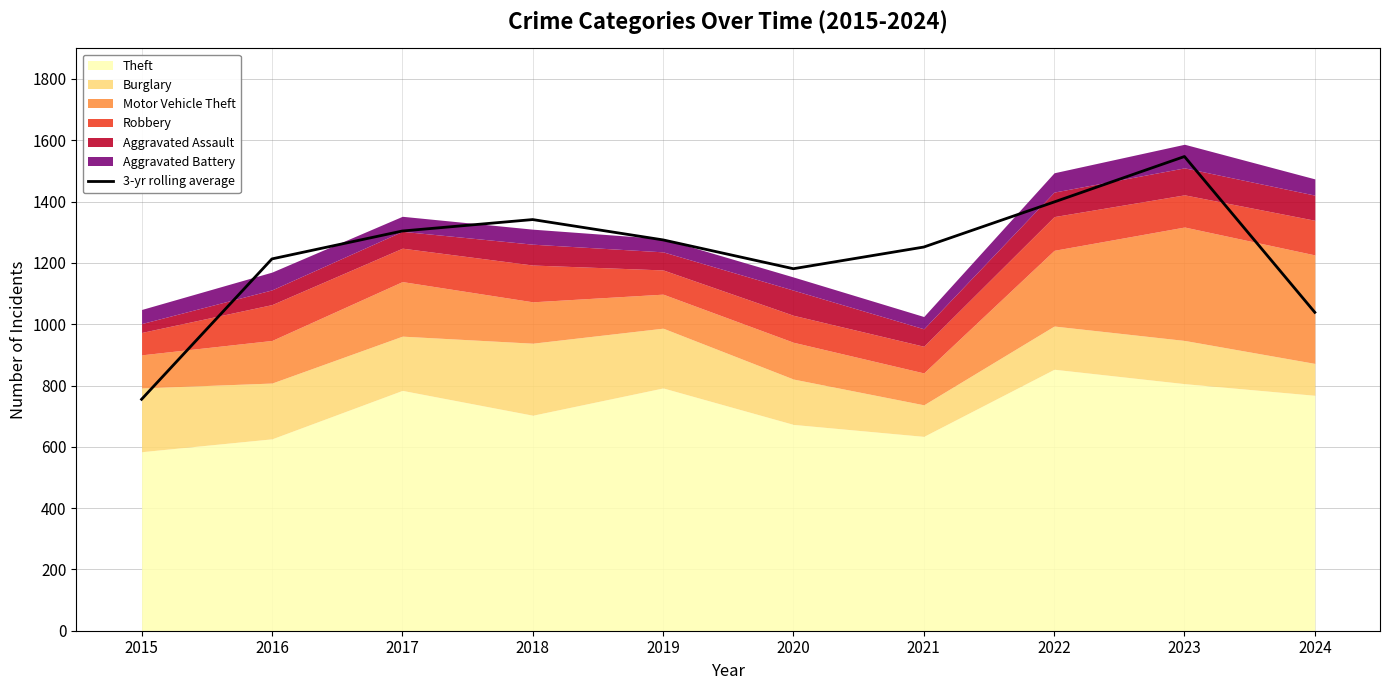

At which category does the chart reach its minimum across all series?

2015